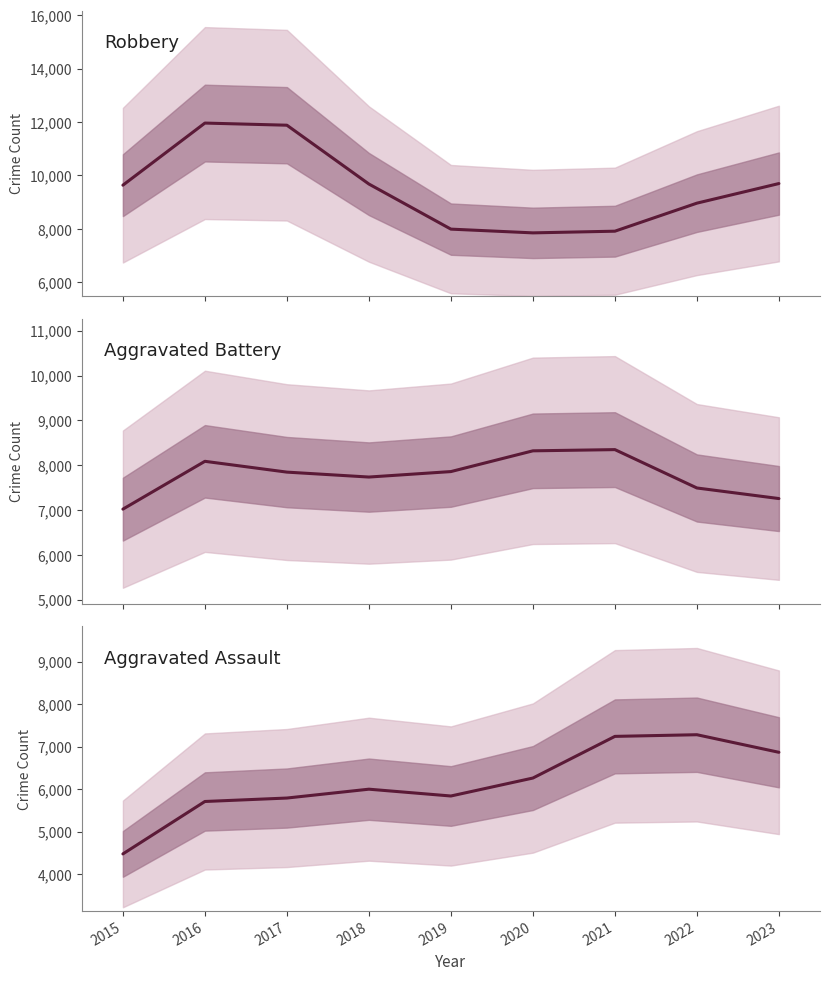

Where is the first local minimum for Aggravated Battery?

2018